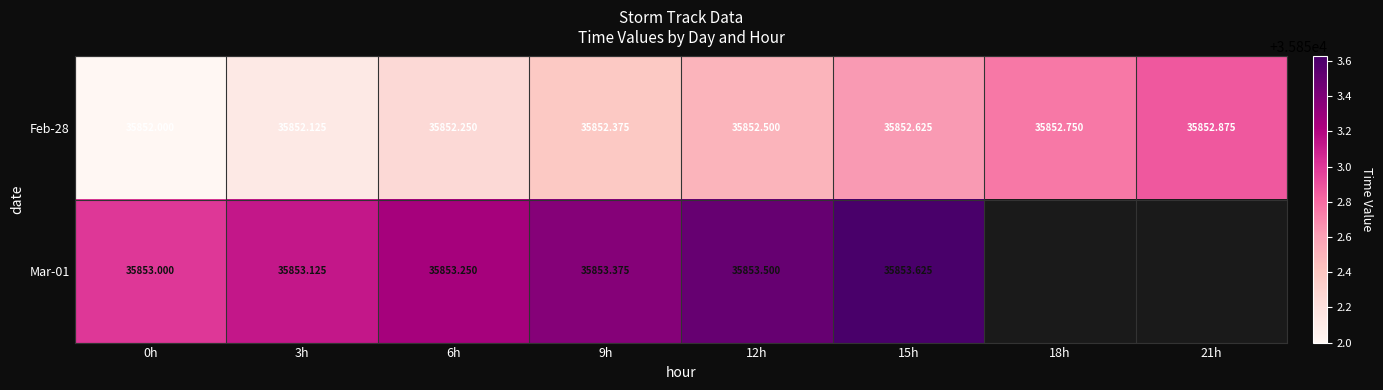

True or false: Feb-28 has a value of 12331.2 at 6h.

False